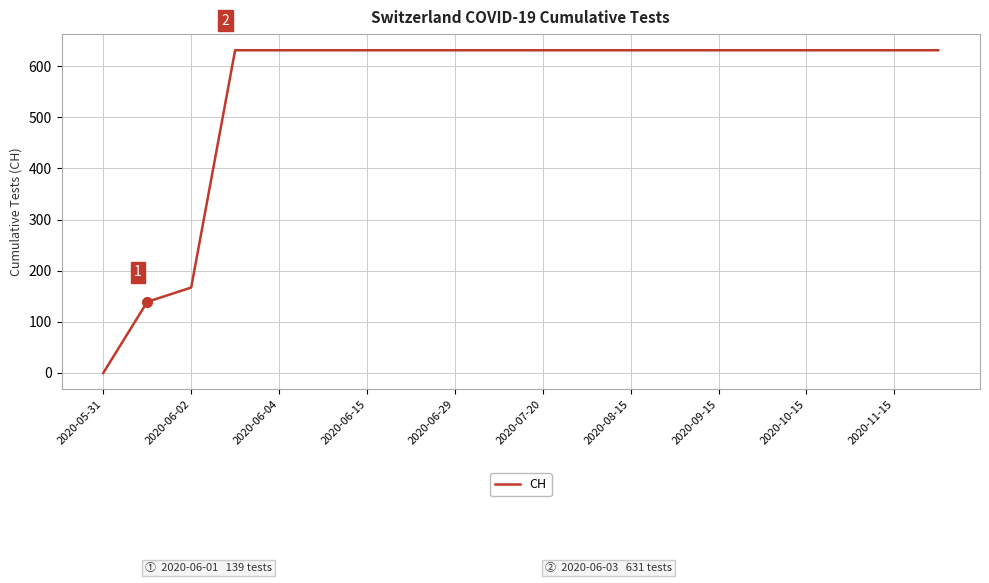

What is the maximum value shown in the chart?

631